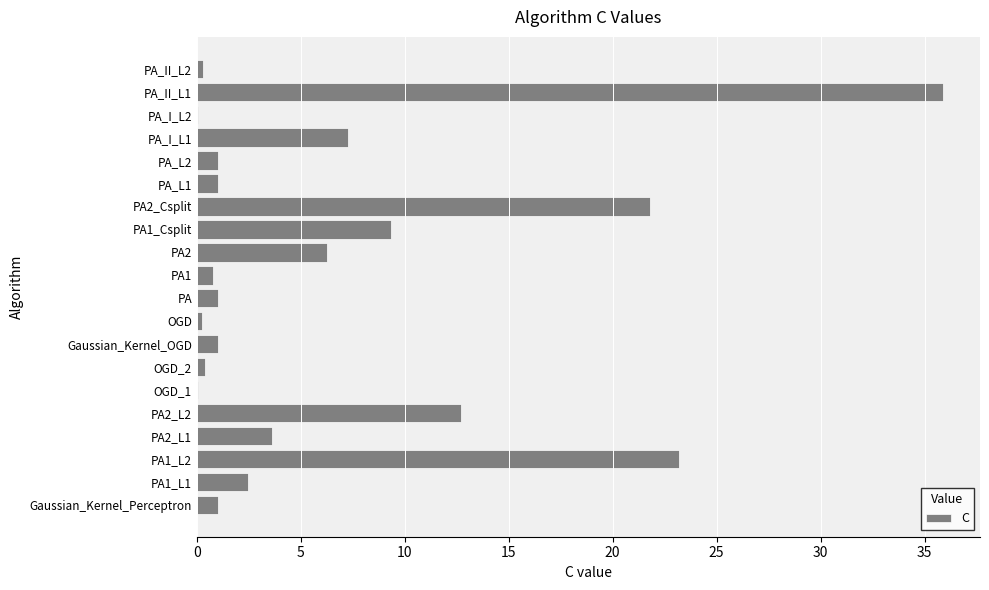

What is the greatest value displayed?

35.9